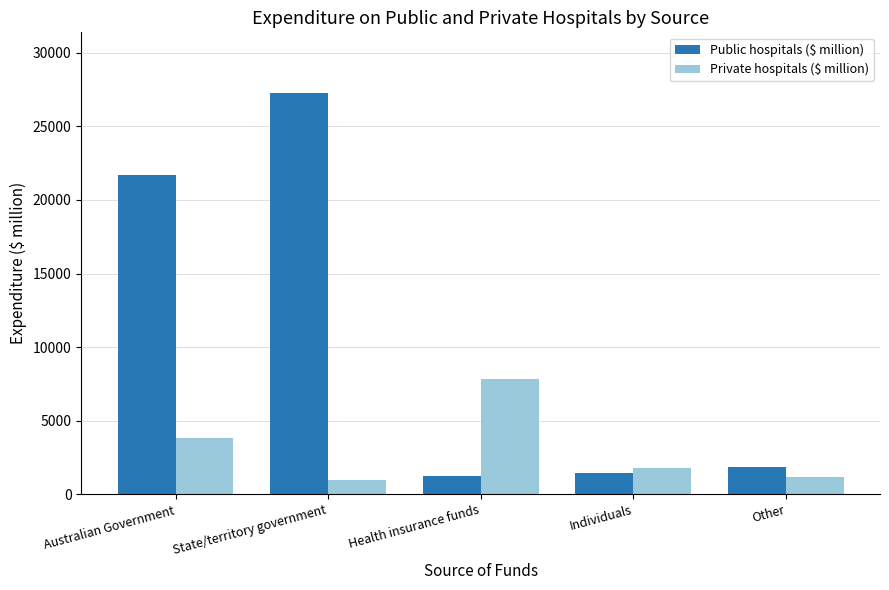

What are all the series names shown in the legend?

Public hospitals ($ million), Private hospitals ($ million)